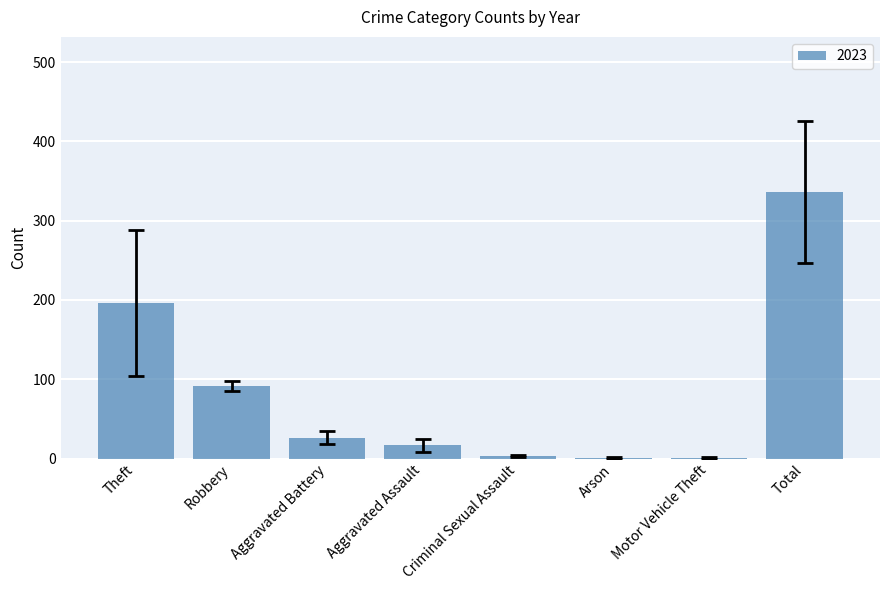

Which has a higher value, Total or Aggravated Battery?

Total